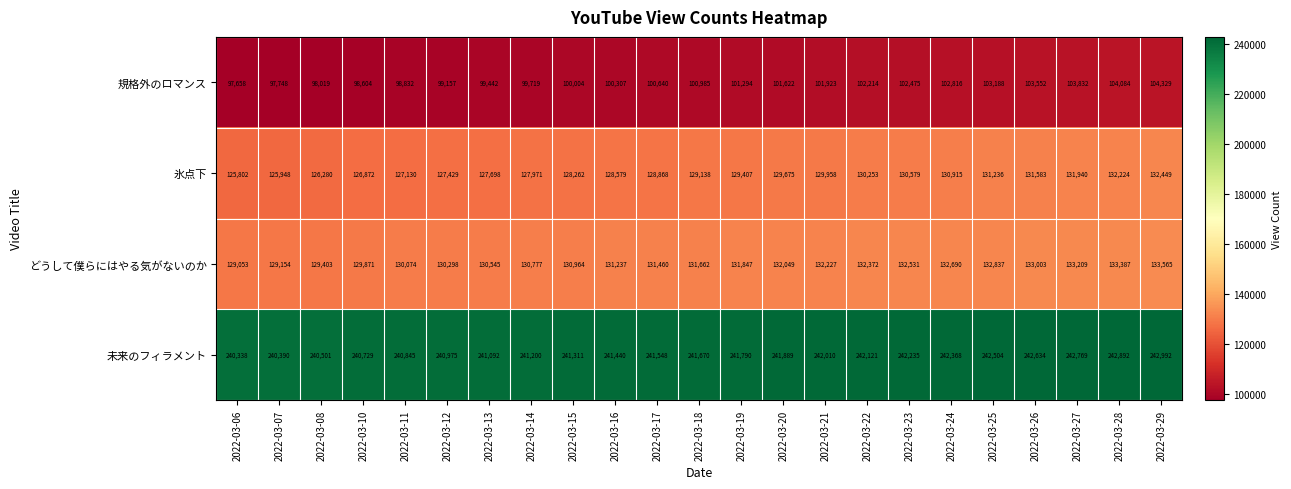

How many categories are shown in the chart?

23